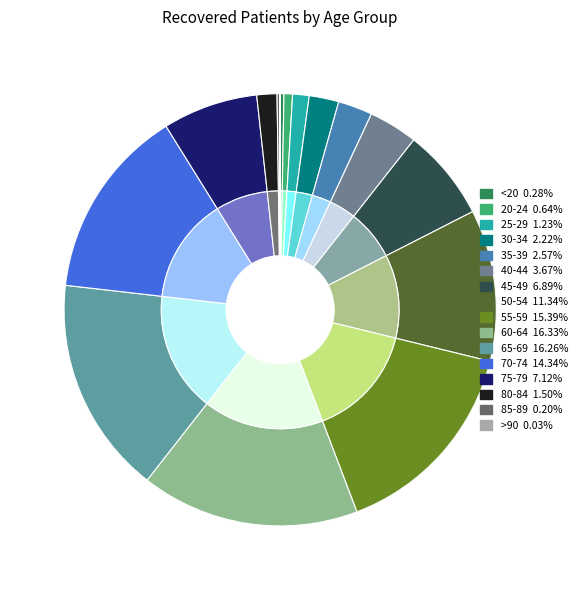

What percentage is the 70-74 slice, to the nearest percent?

14%